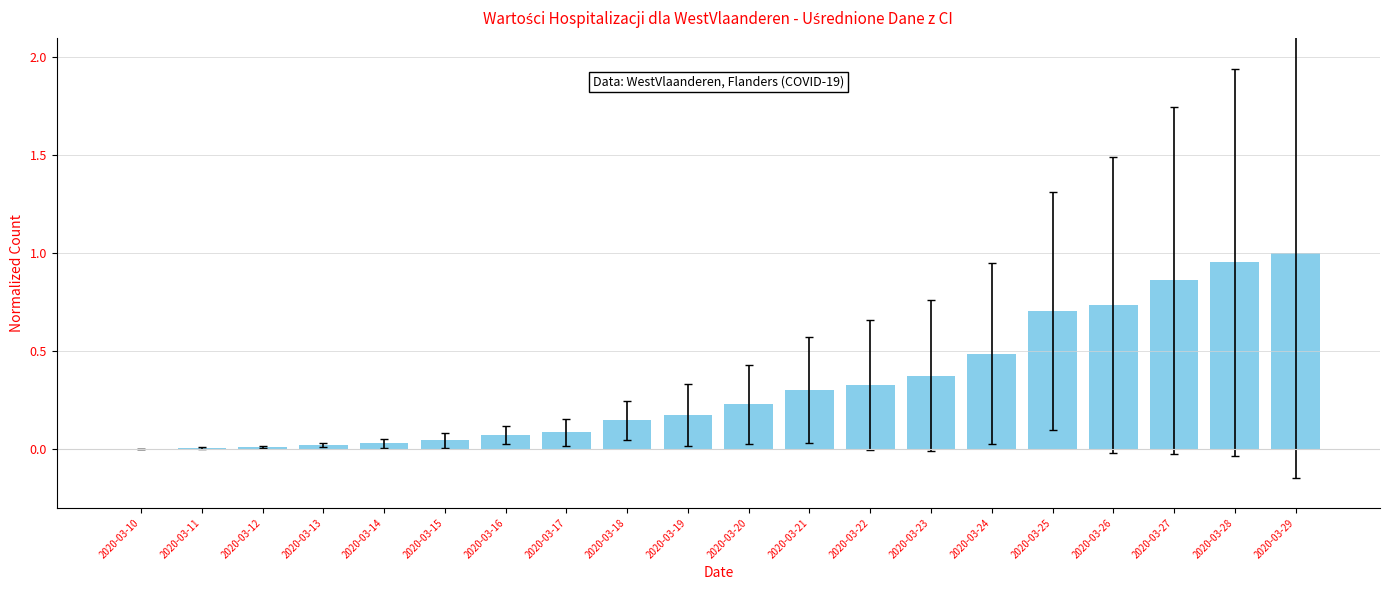

What is the sum of all values?

6.6